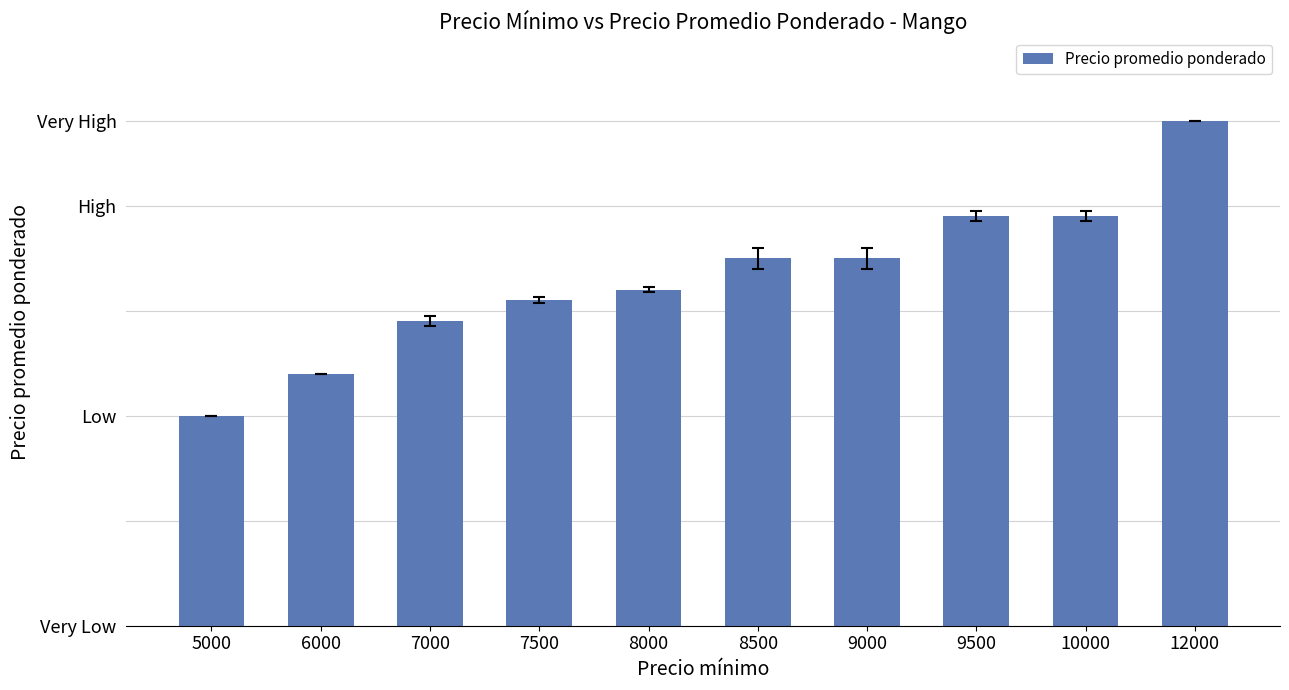

What is the greatest value displayed?

12000